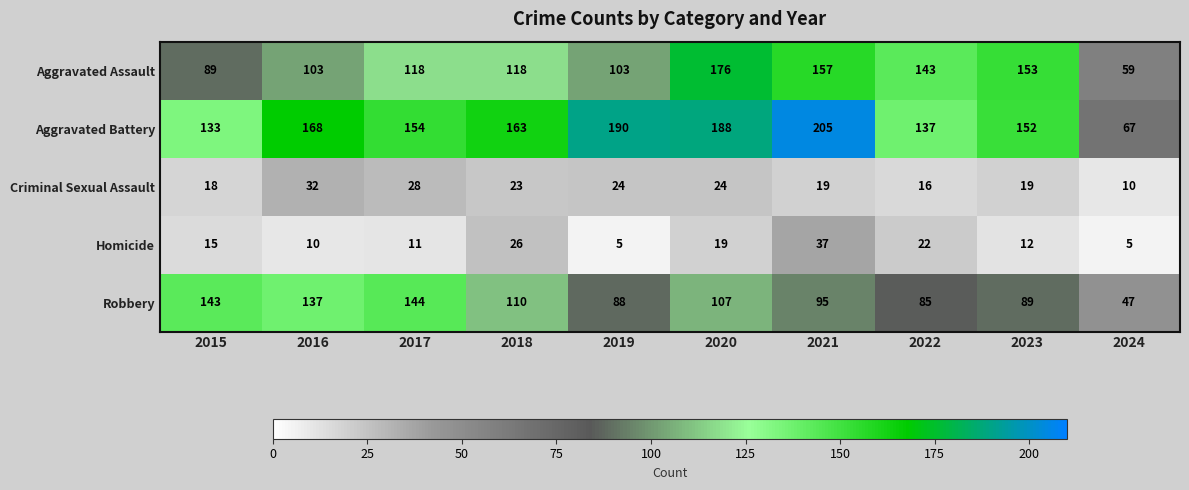

Rank the series at 2019 from lowest to highest value.

Homicide, Criminal Sexual Assault, Robbery, Aggravated Assault, Aggravated Battery